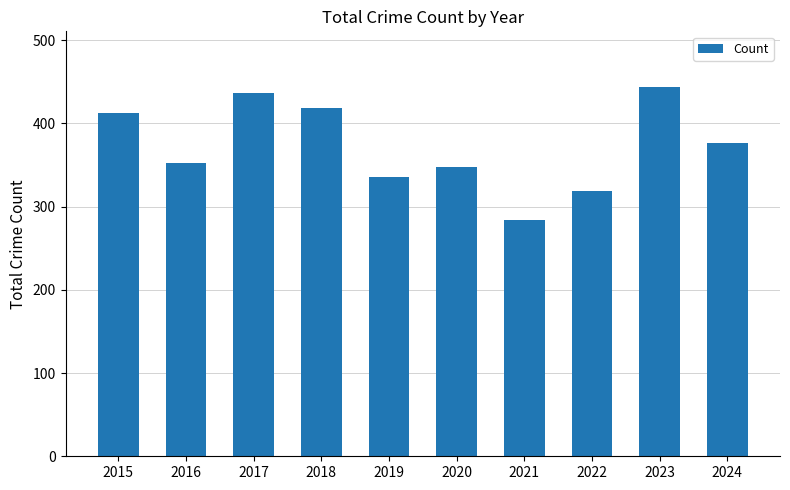

Is it true that the value at 2015 is 413?

True